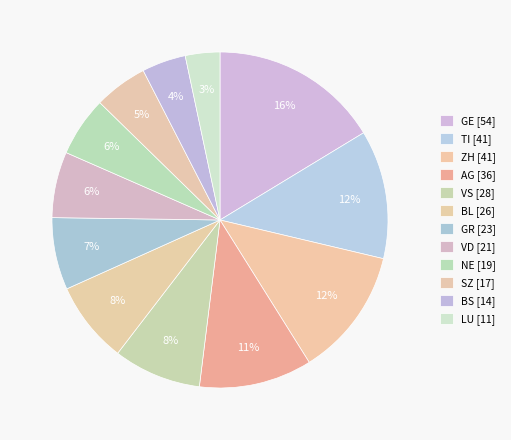

How many segments does this pie chart have?

12